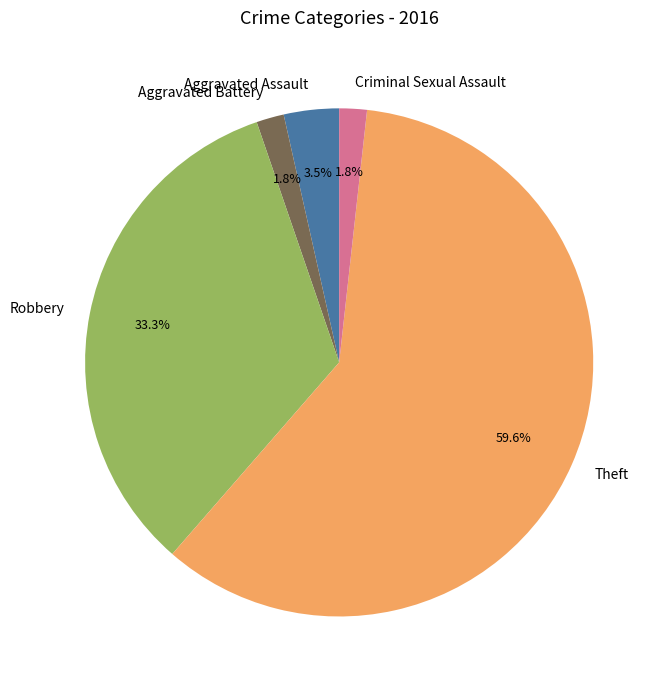

Is the sum of Theft and Aggravated Assault greater than half?

Yes